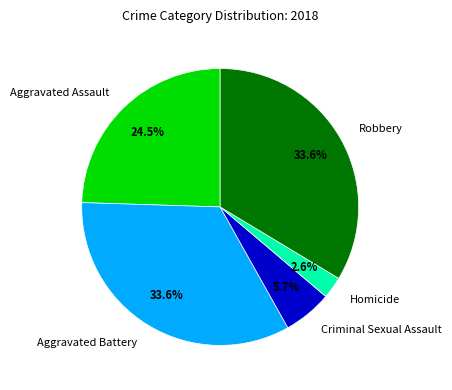

Is the sum of Robbery and Homicide greater than half?

No